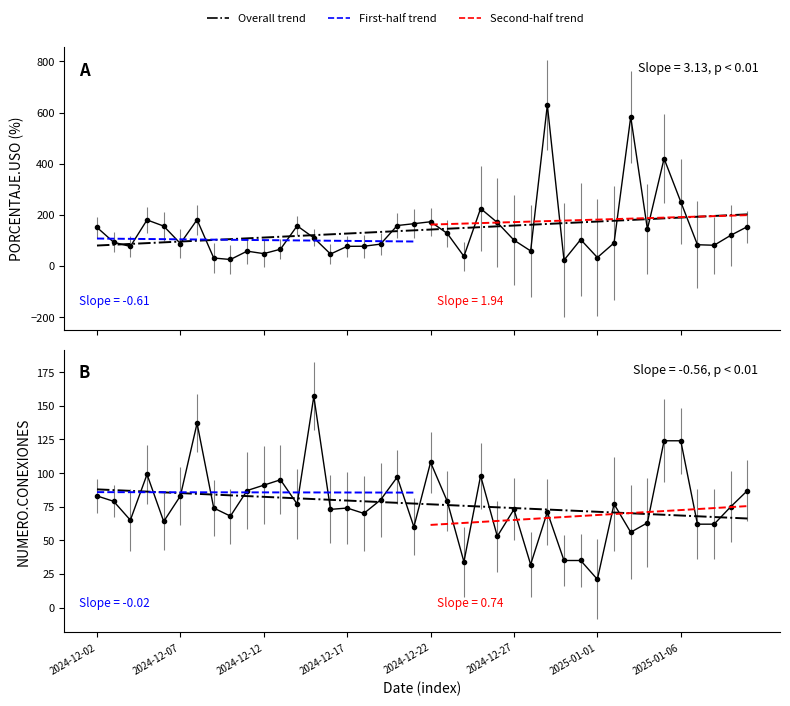

The NUMERO.CONEXIONES series shows 24.6 at 12. True or false?

False